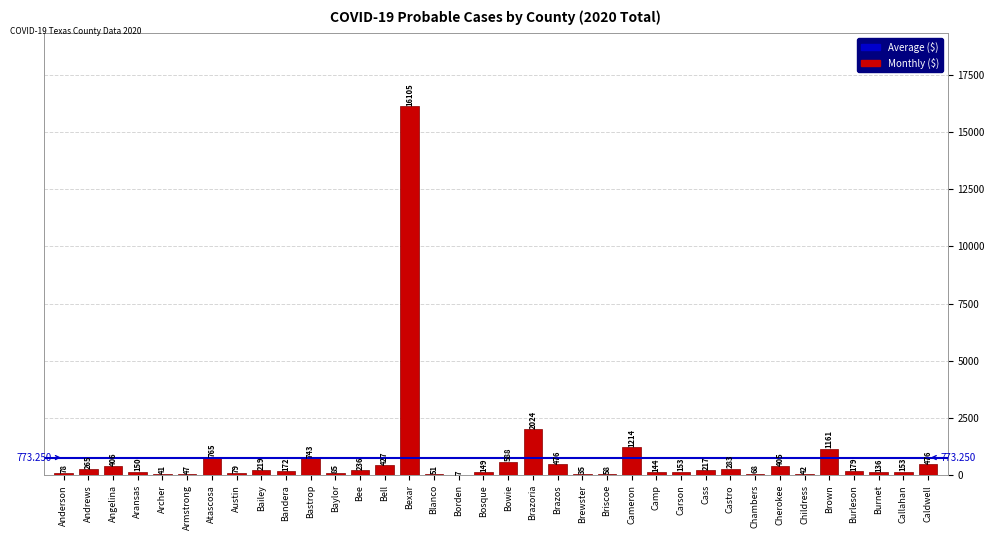

Approximately how many times larger is the value at Baylor compared to Brown?

0.1